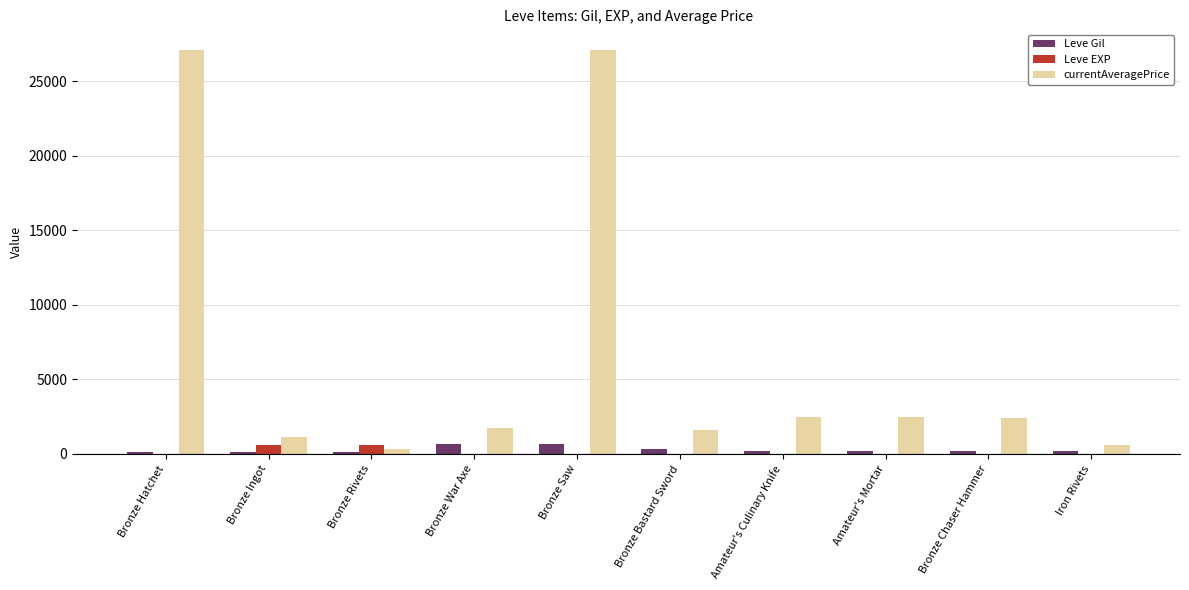

Between Bronze War Axe and Bronze Saw, which series saw the biggest shift?

currentAveragePrice